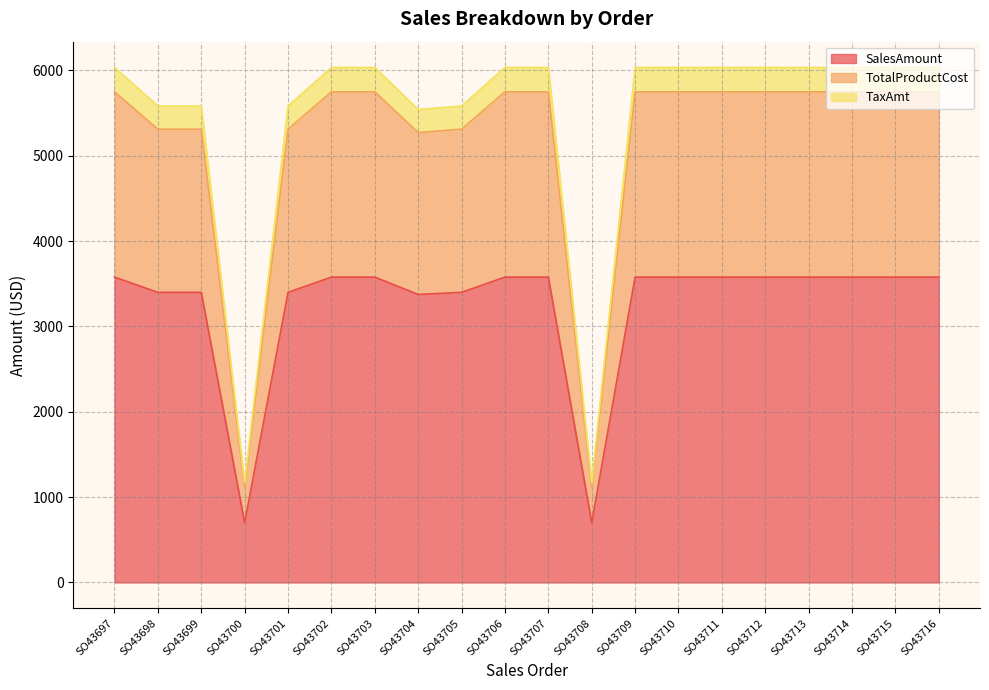

Is it true that TaxAmt equals 1310.6 at SO43698?

False